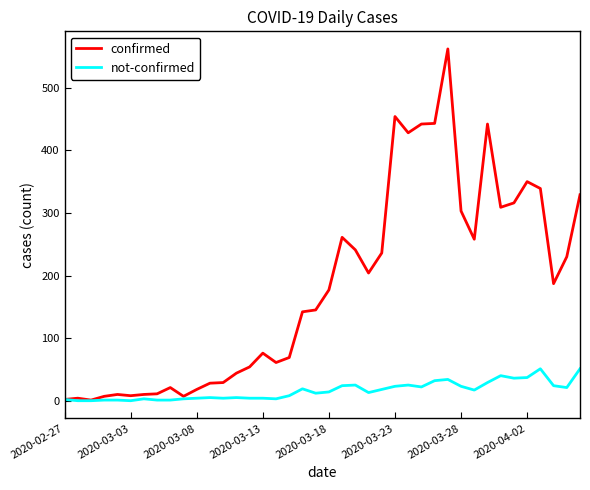

Which series has the largest total across all categories?

confirmed